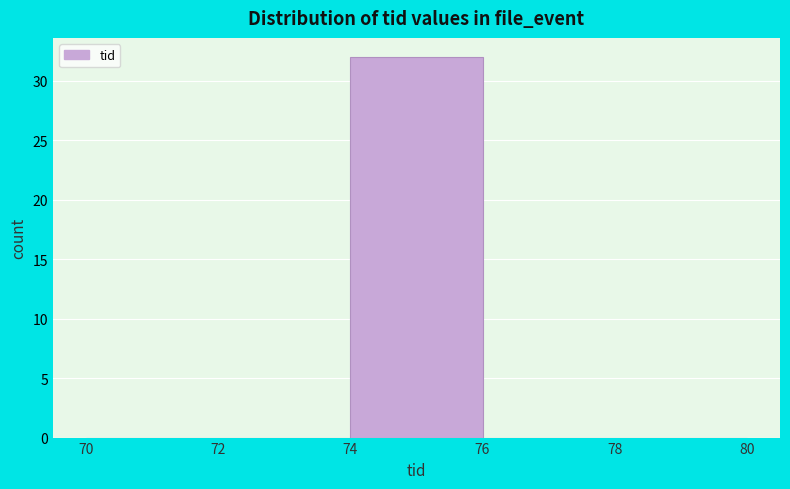

What is the height of the bar covering 74 to 76 on the x-axis? The values are not printed on the chart, so give them approximately, as read against the axis.

32